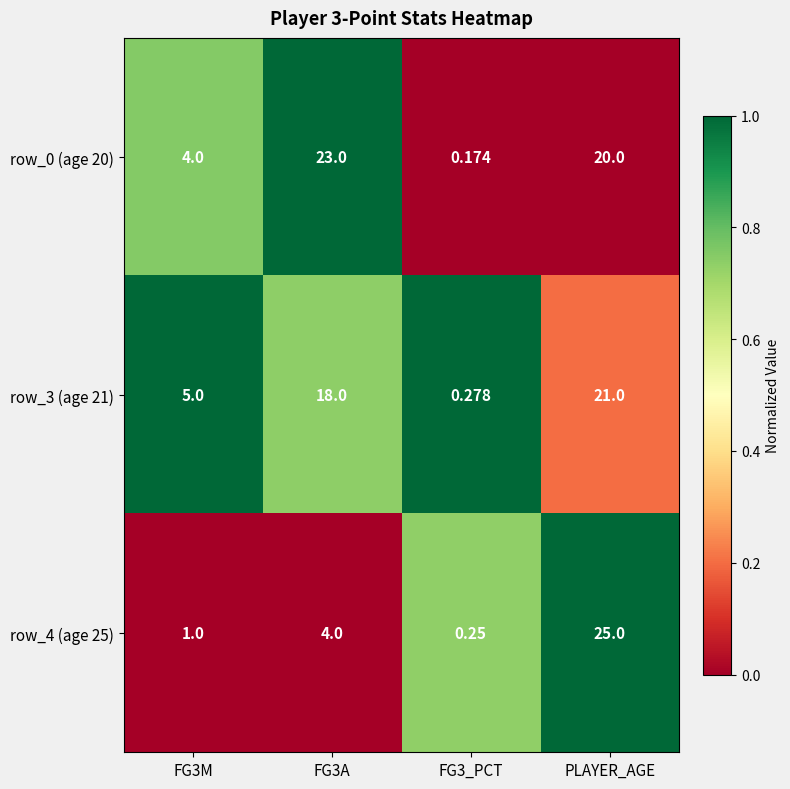

Which series has the largest range (max minus min)?

row_4 (age 25)